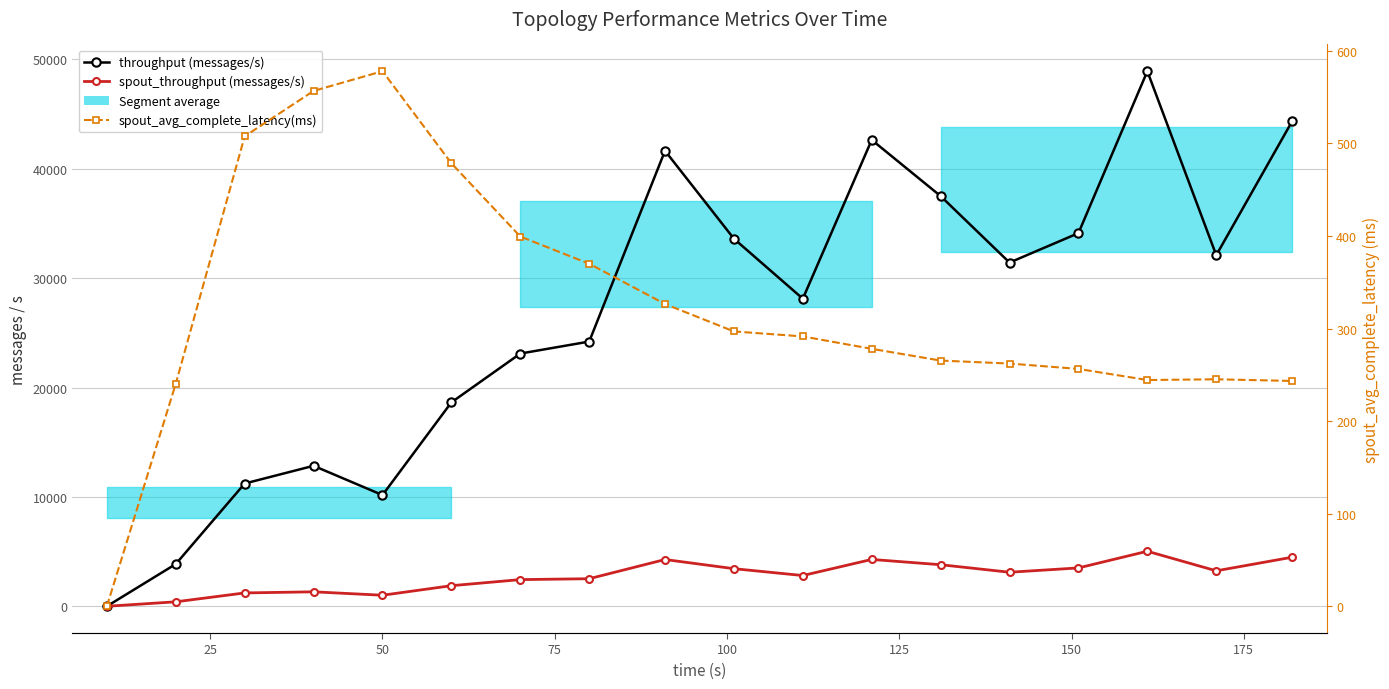

Reading left to right, what are all the values shown in this chart?

throughput (messages/s): 0.0	3861.0	11225.0	12844.0	10168.0	18646.0	23108.0	24205.0	41650.0	33610.0	28125.0	42644.0	37506.0	31427.0	34120.0	48927.0	32100.0	44334.0
spout_throughput (messages/s): 0.0	408.0	1220.0	1322.0	1009.0	1882.0	2438.0	2520.0	4275.0	3437.0	2811.0	4282.0	3800.0	3112.0	3507.0	5031.0	3242.0	4483.0
spout_avg_complete_latency(ms): 0.0	240.4	507.7	556.7	578.0	478.5	399.4	370.0	326.5	296.9	291.5	278.1	265.4	262.2	256.4	244.4	245.2	243.4